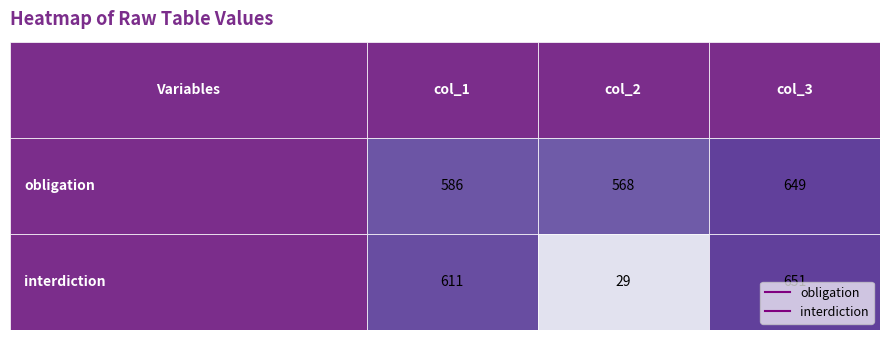

What is the average value of the 649 series?

650